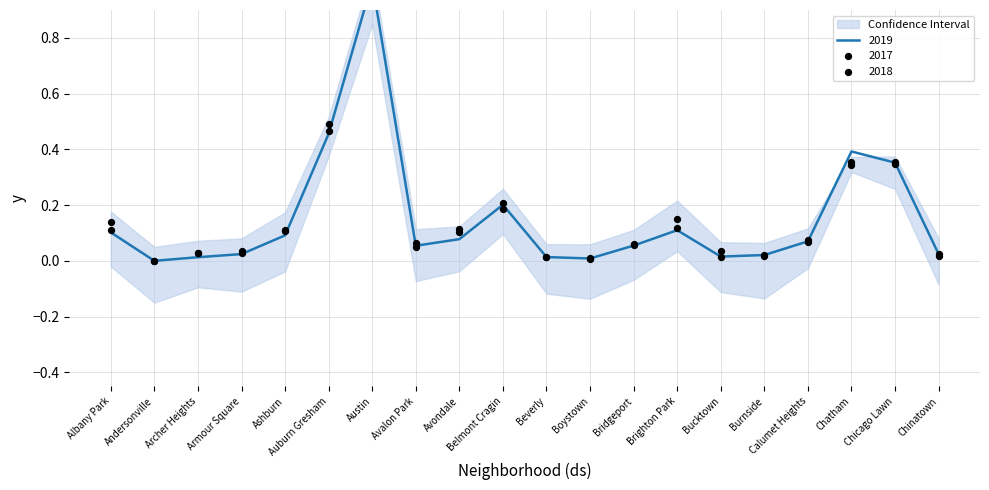

What is the total value across all series at Albany Park?

0.4